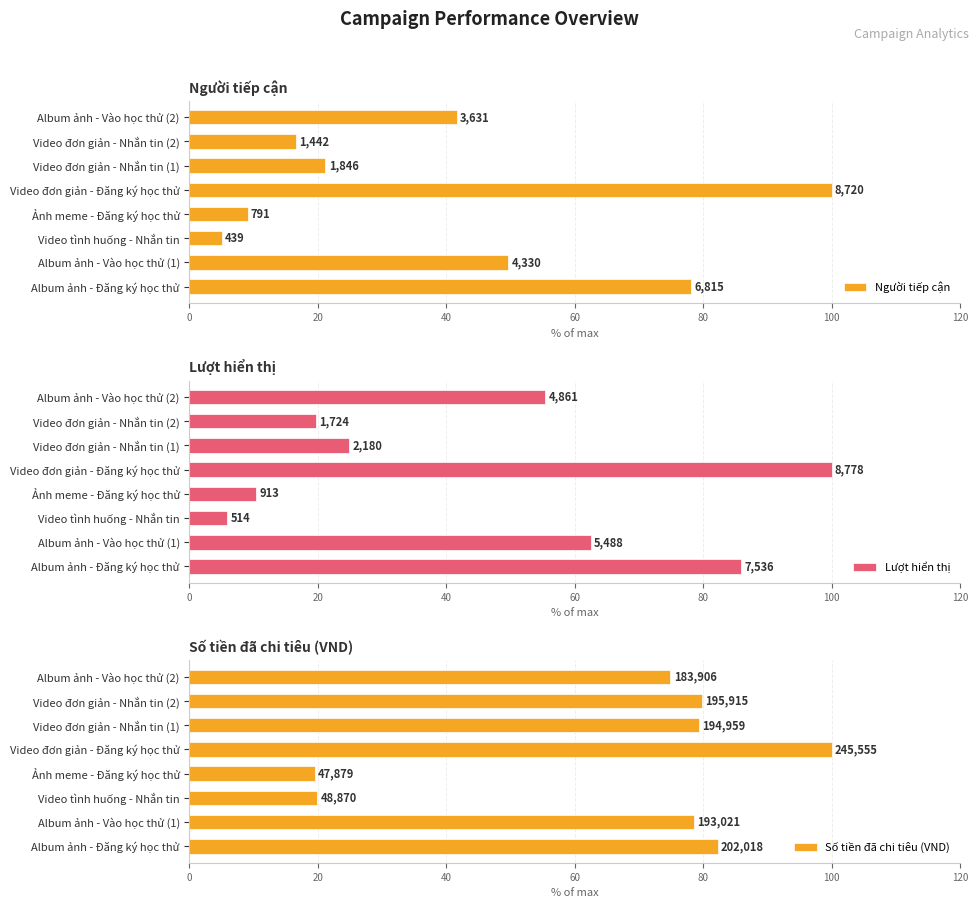

What is the smallest value displayed?

5.0